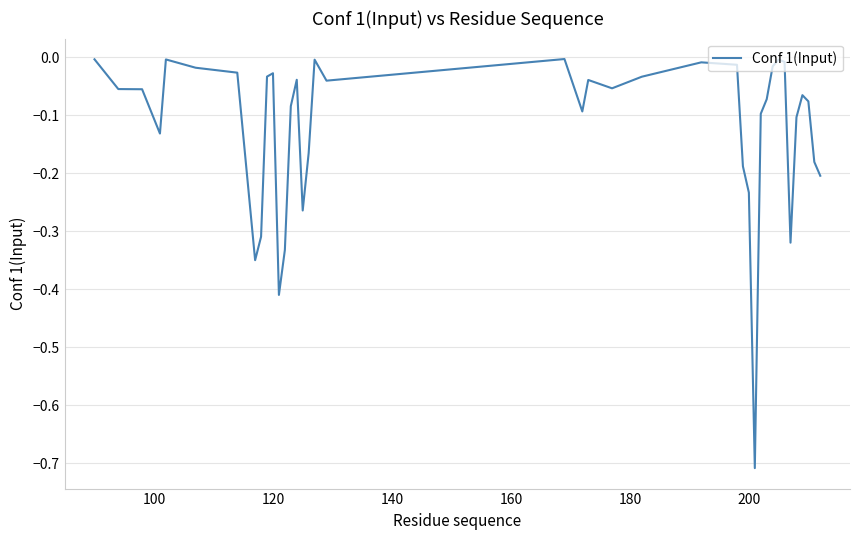

Does the chart have visible grid lines?

Yes